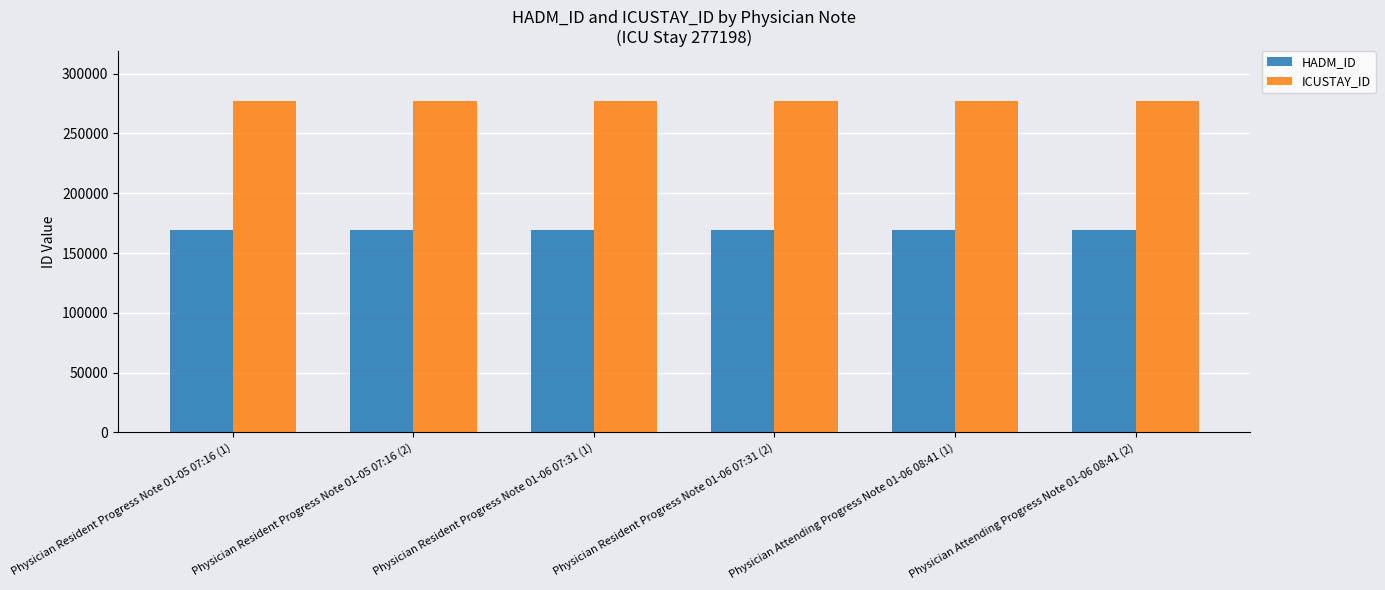

What is the sum of all ICUSTAY_ID values?

1663188